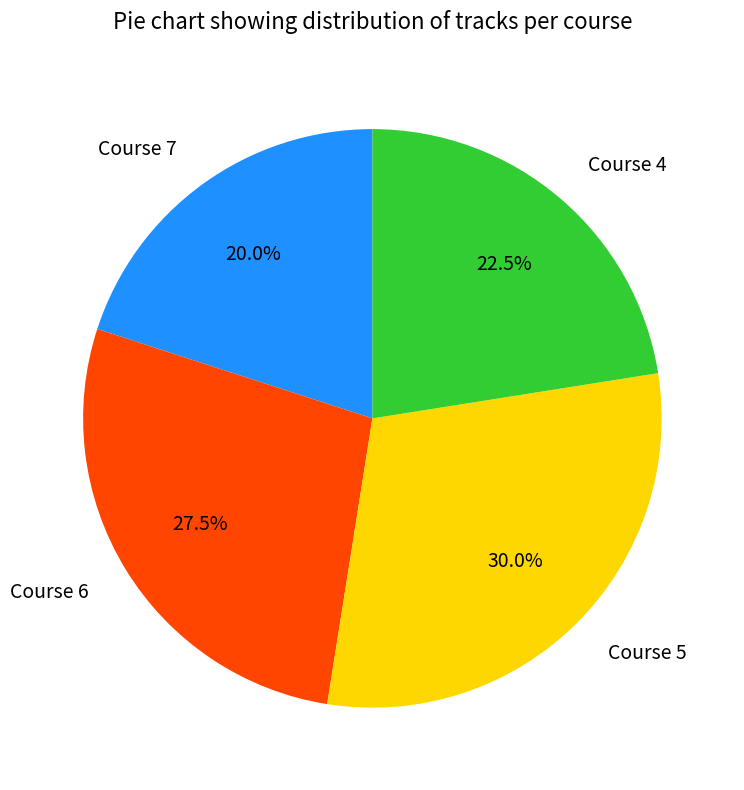

Is there any slice that represents more than half of the pie?

No